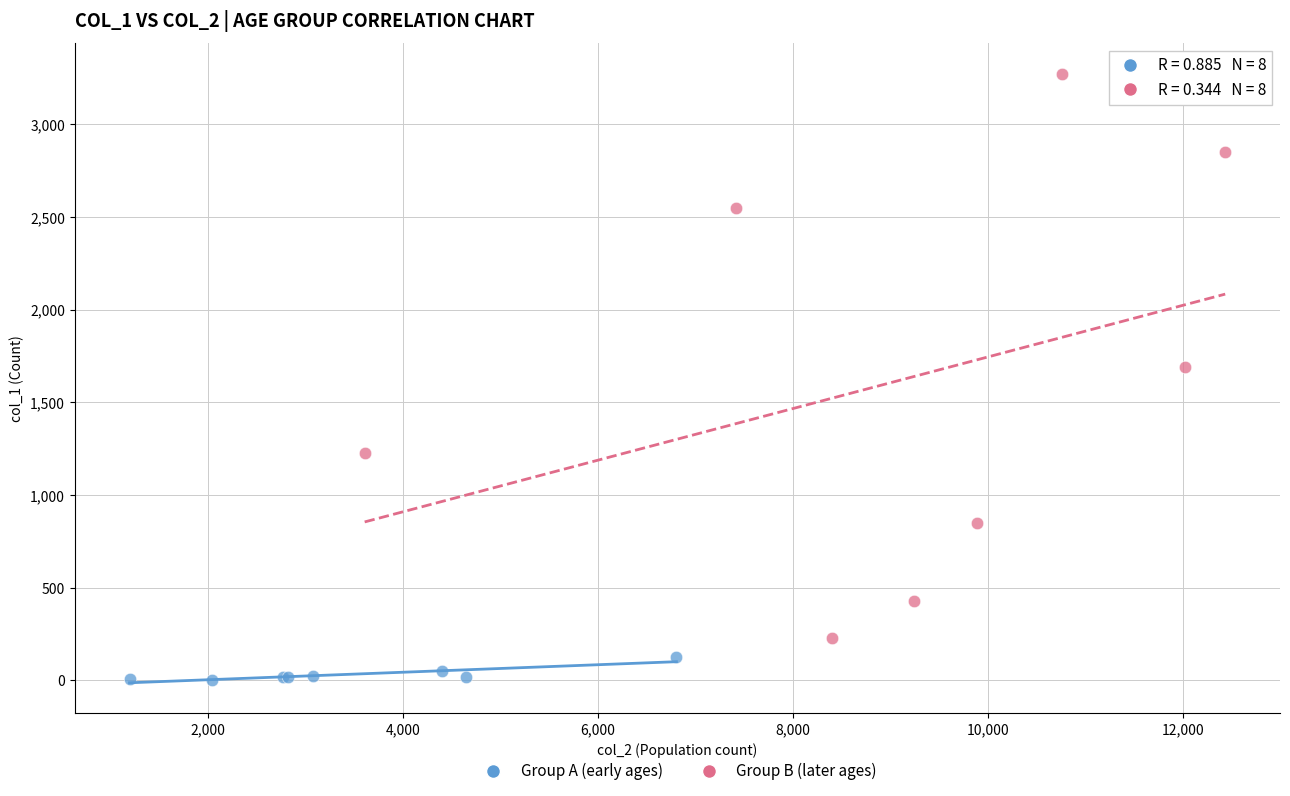

Which series has the largest Y range (max minus min)?

Group B (later ages)